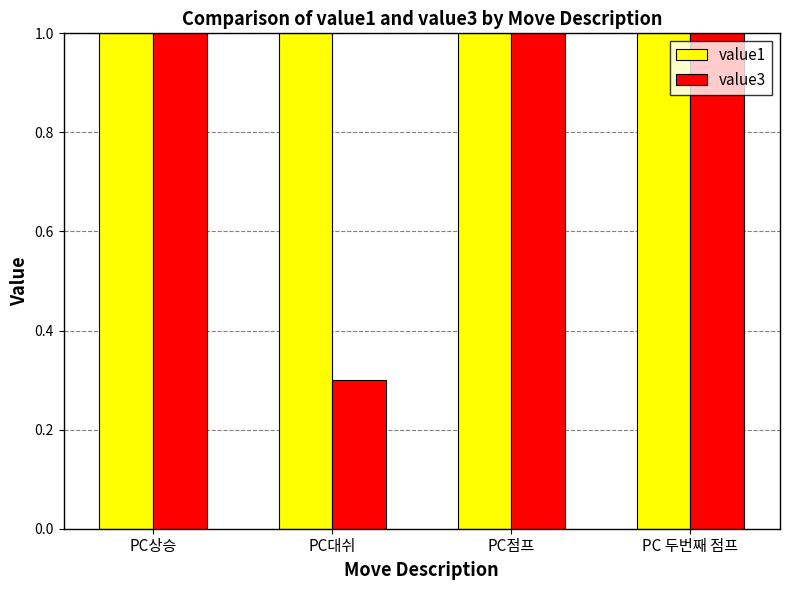

At which category does the chart reach its minimum across all series?

PC대쉬